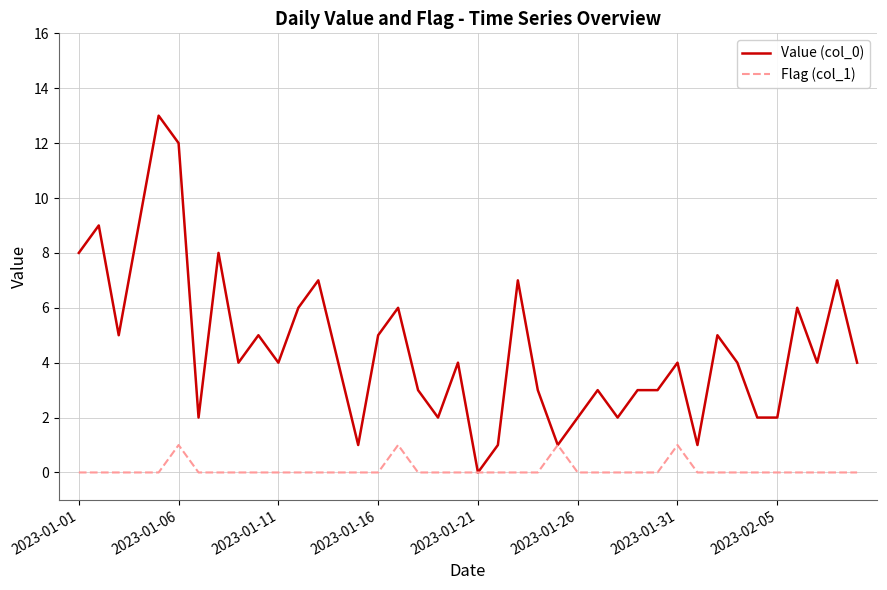

Which series has the largest range (max minus min)?

Value (col_0)